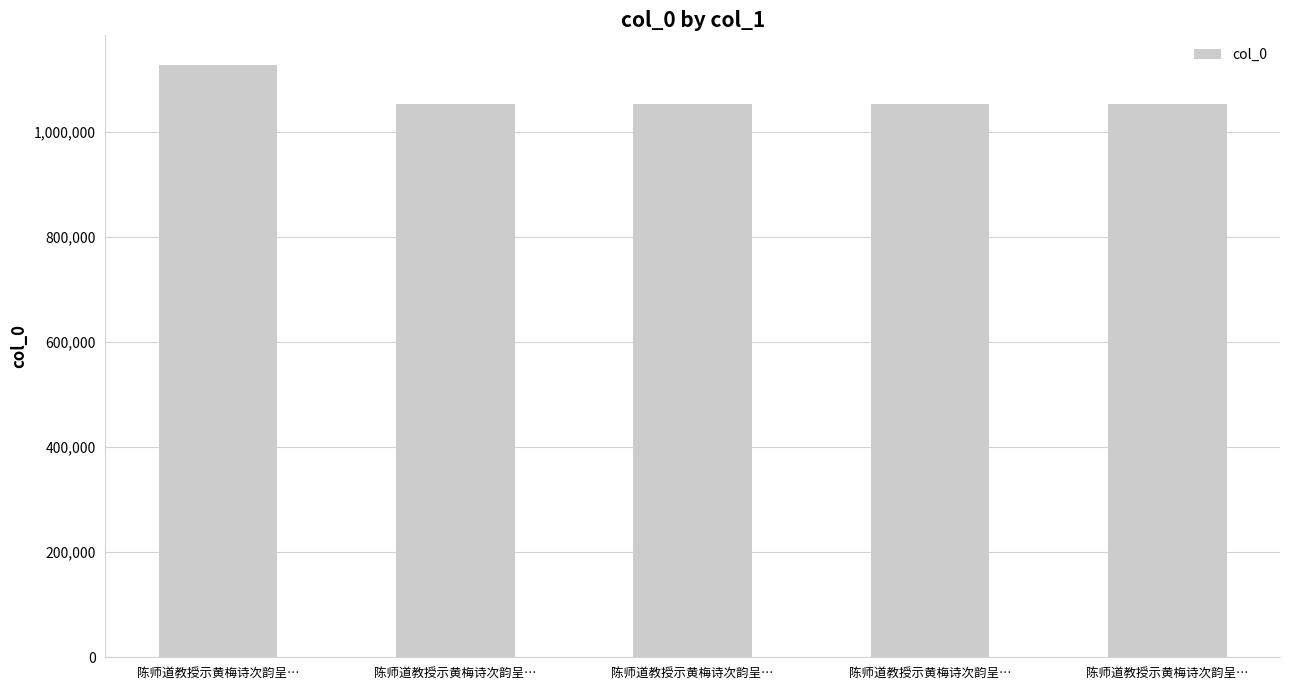

Is it true that the value at 陈师道教授示黄梅诗次韵呈… is 348631?

False